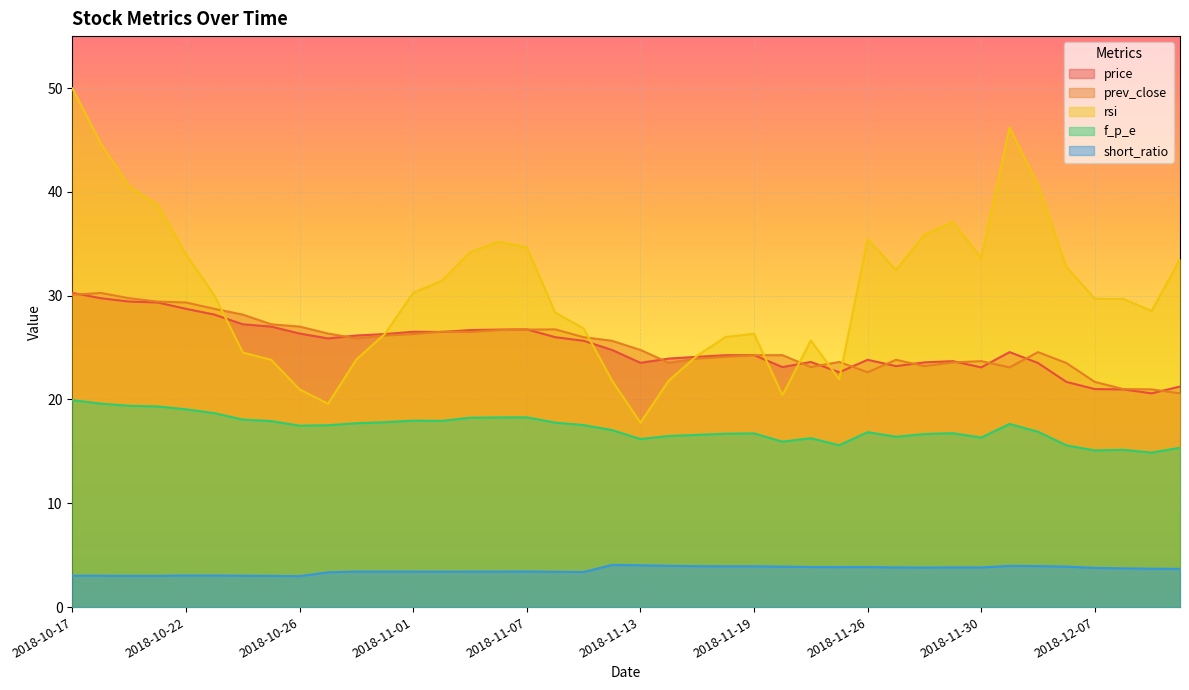

What is the value of the short_ratio point at the 20th from the left?

4.1